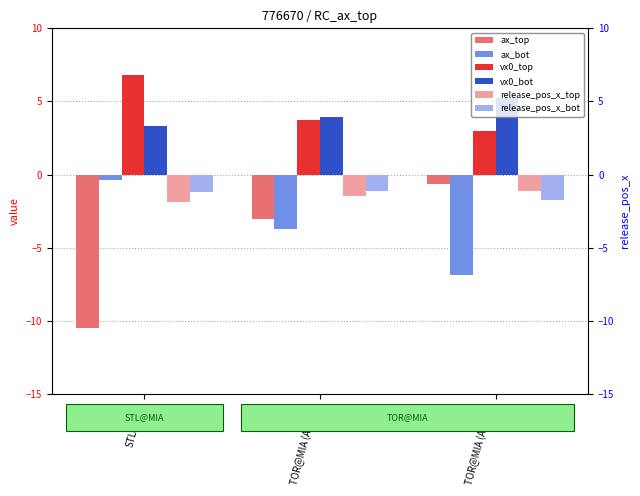

What is the difference between the release_pos_x_bot values at TOR@MIA (Aug22) and STL@MIA?

0.1